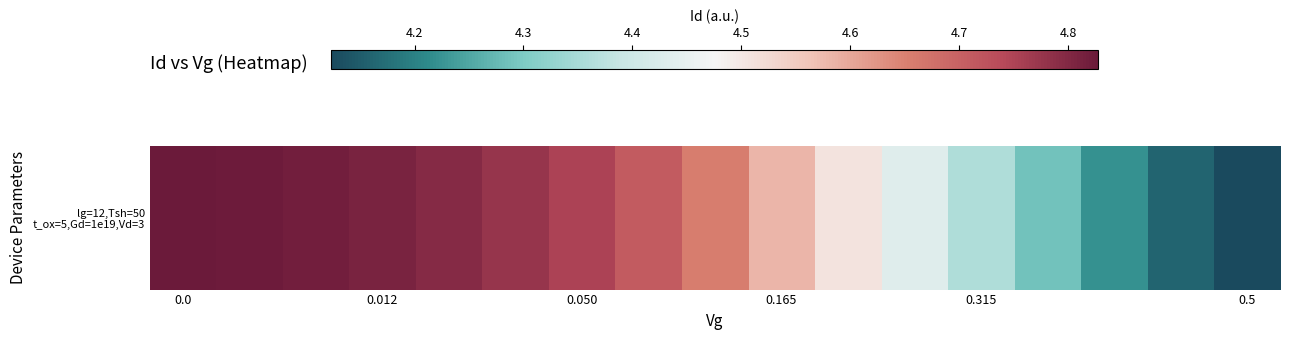

Reading right to left, list all the values displayed in this chart.

4.1	4.2	4.2	4.3	4.4	4.4	4.5	4.6	4.7	4.7	4.8	4.8	4.8	4.8	4.8	4.8	4.8